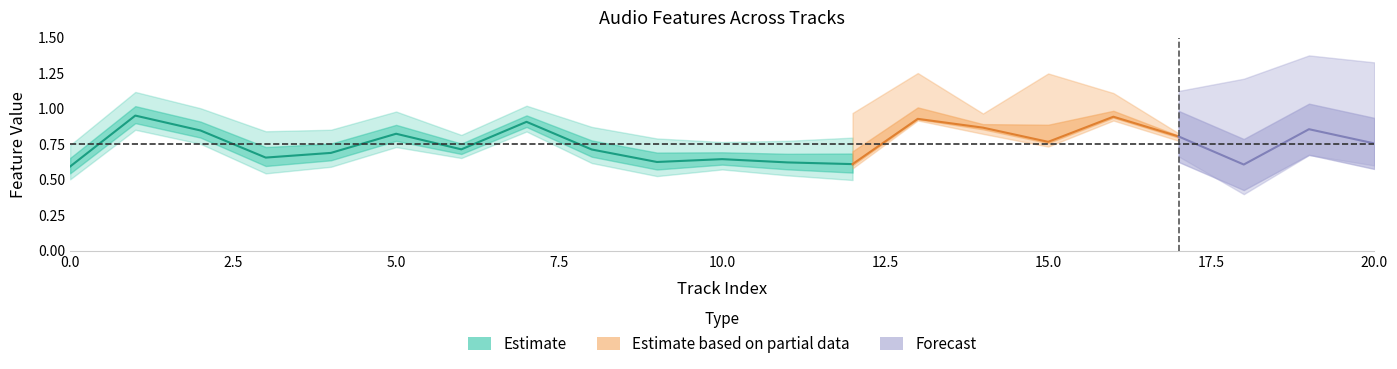

Where is the first local maximum for danceability?

1